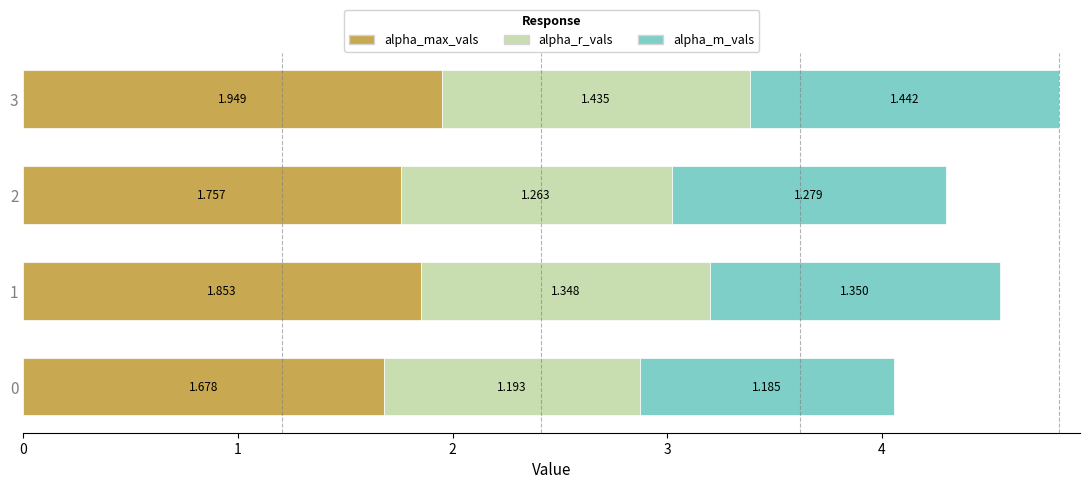

Reading left to right, extract all data points from this chart.

alpha_max_vals: 1.7	1.9	1.8	1.9
alpha_r_vals: 1.2	1.3	1.3	1.4
alpha_m_vals: 1.2	1.3	1.3	1.4